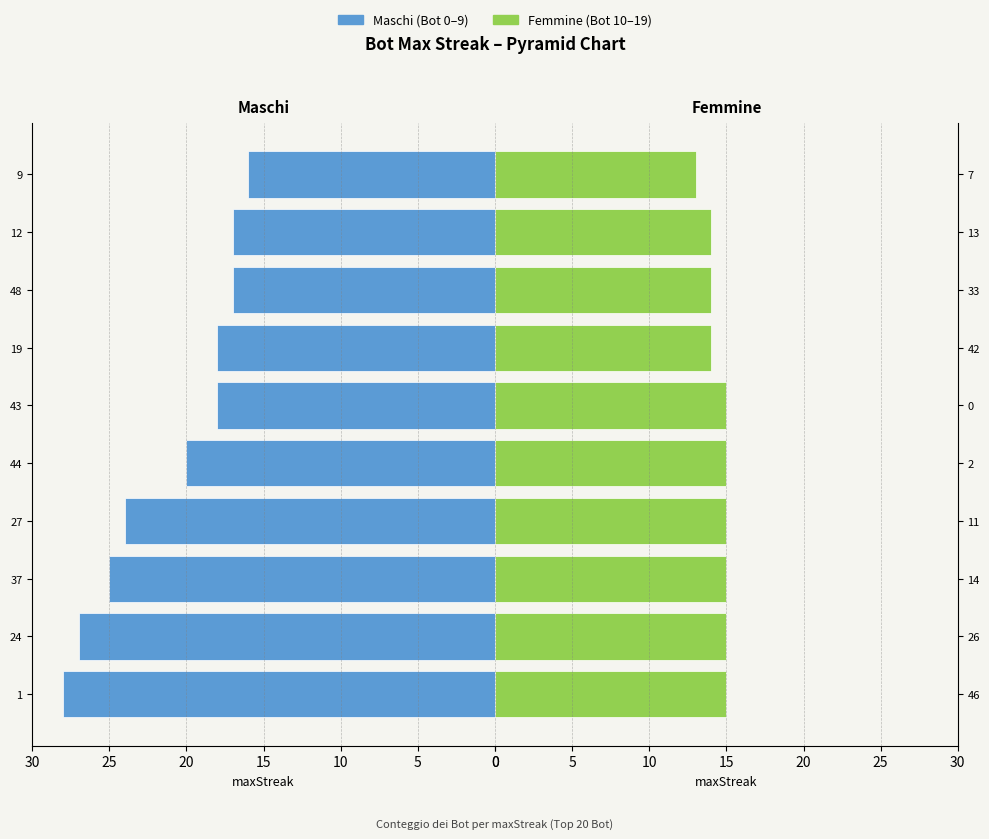

What are all the series names shown in the legend?

Maschi (Bot 0–9), Femmine (Bot 10–19)